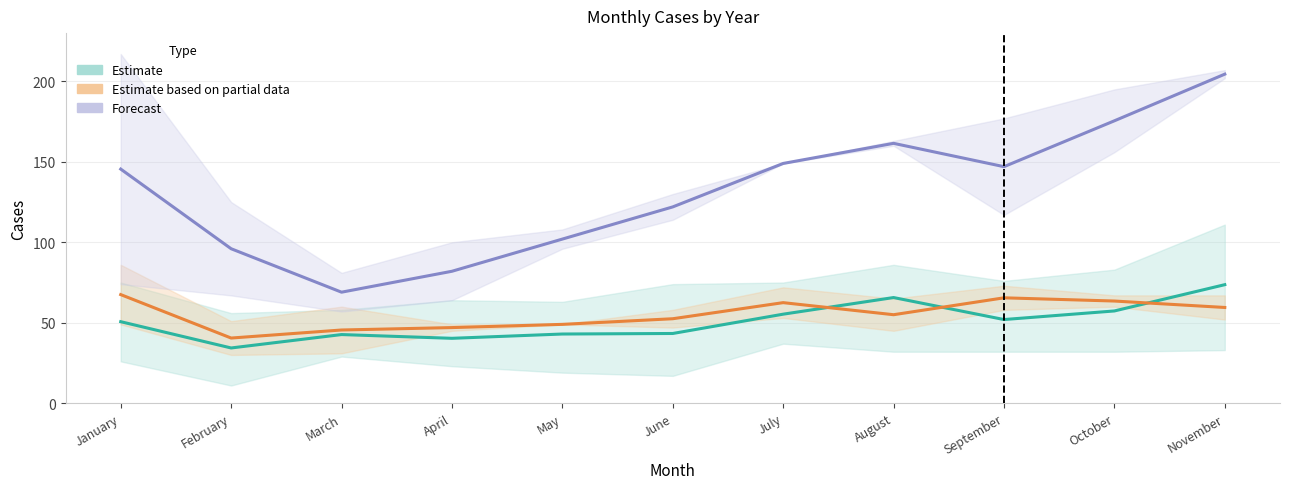

Which series has the largest total across all categories?

Forecast